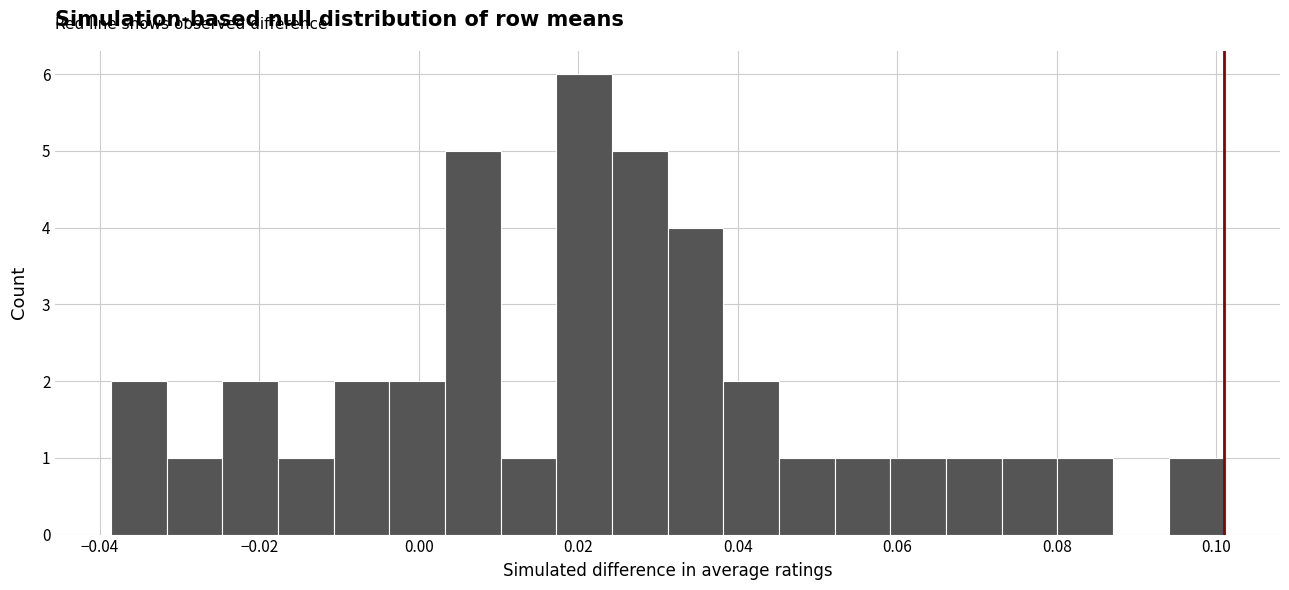

Around what value on the x-axis is the tallest bar? Give the approximate position of its centre, as read against the axis.

0.020